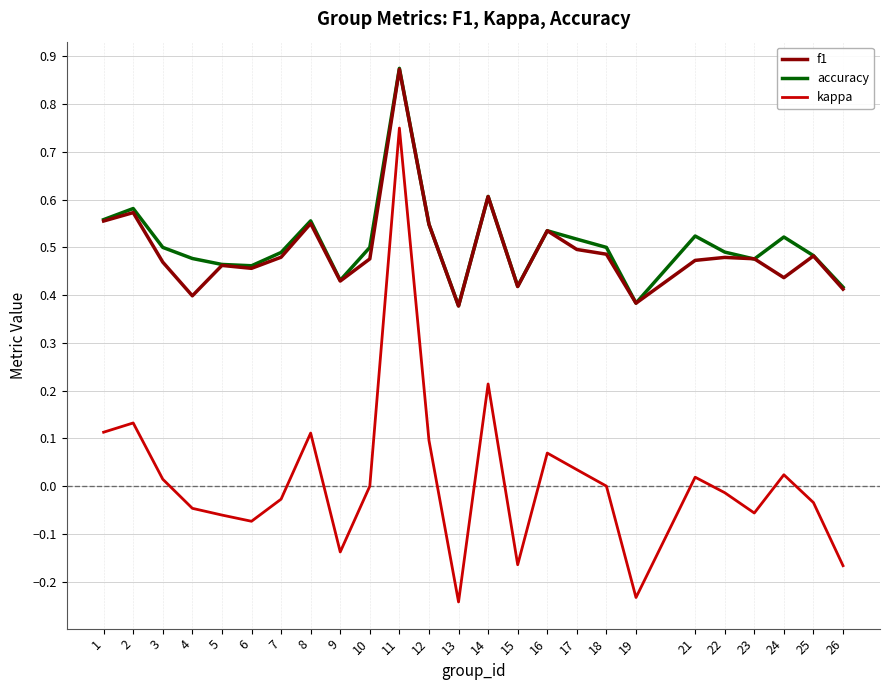

What is the total value across all series at 16?

1.1